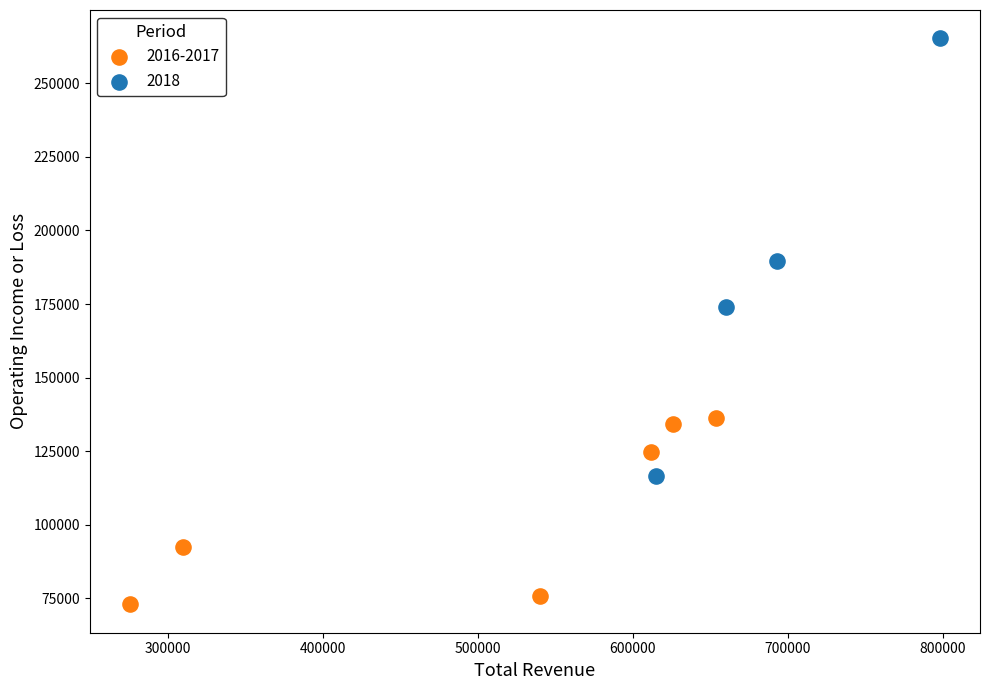

Which series has the largest Y range (max minus min)?

2018